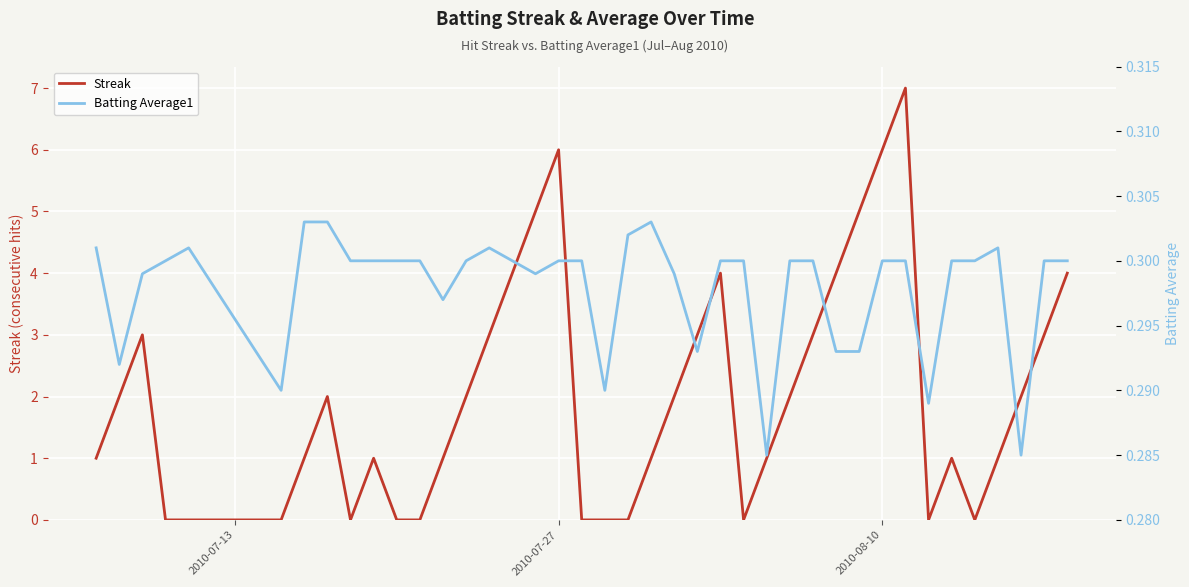

Count the number of data series in this chart.

2